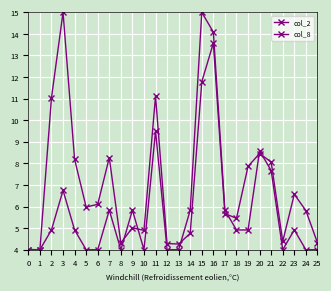

Where do col_8 and col_2 first cross each other?

8 and 9